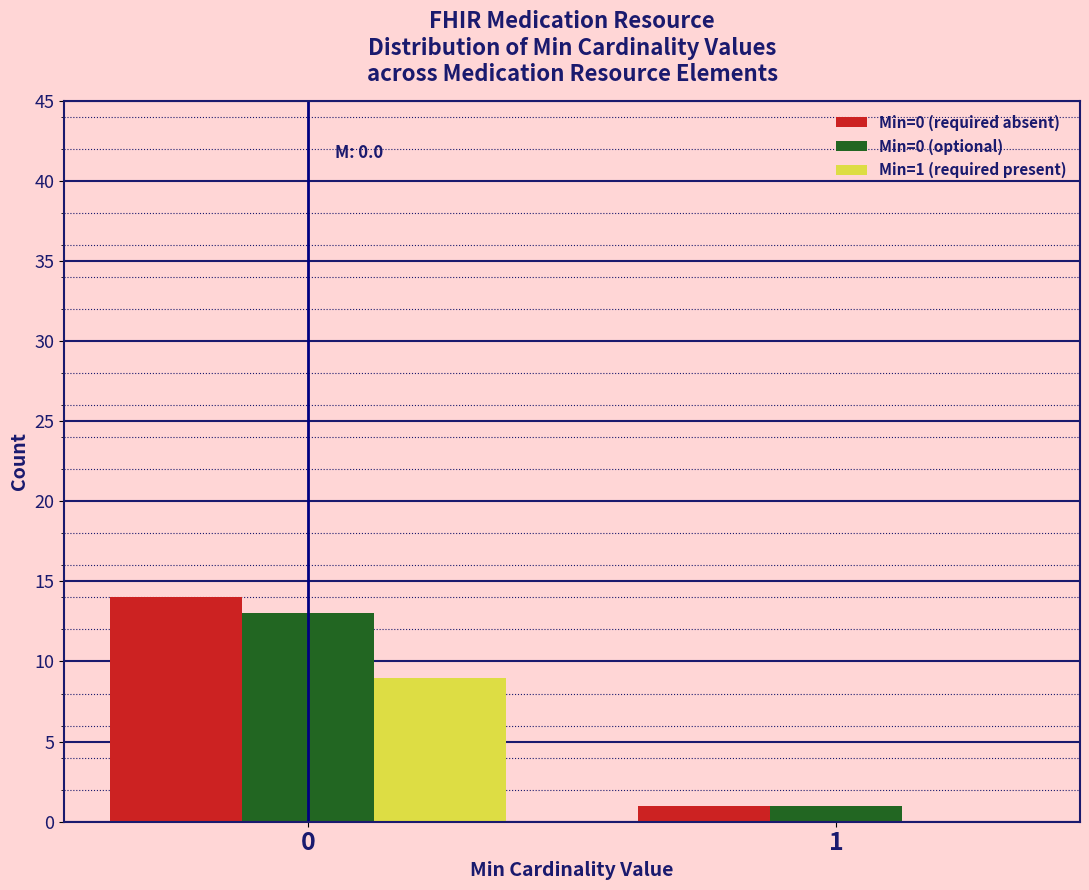

Reading right to left, transcribe all the data shown in this chart.

Min=0 (required absent): 1	14
Min=0 (optional): 1	13
Min=1 (required present): 0	9